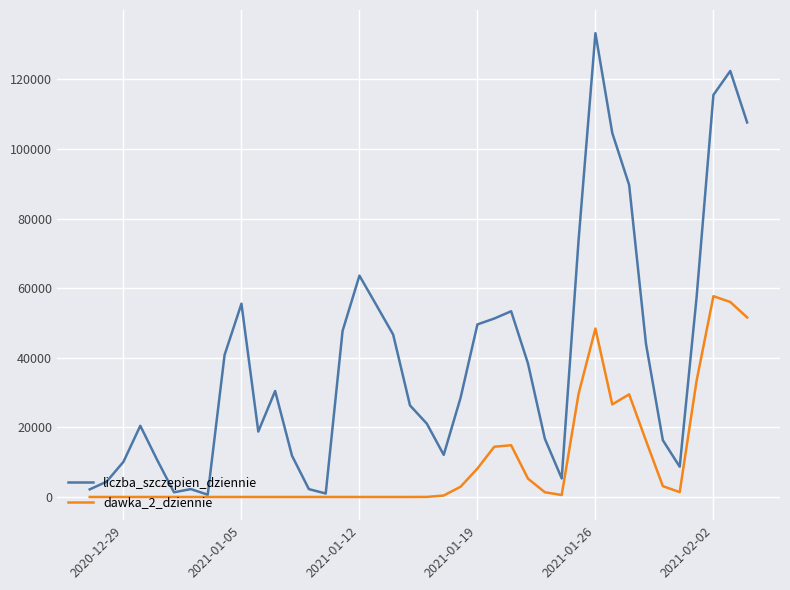

Which series has the largest total across all categories?

liczba_szczepien_dziennie